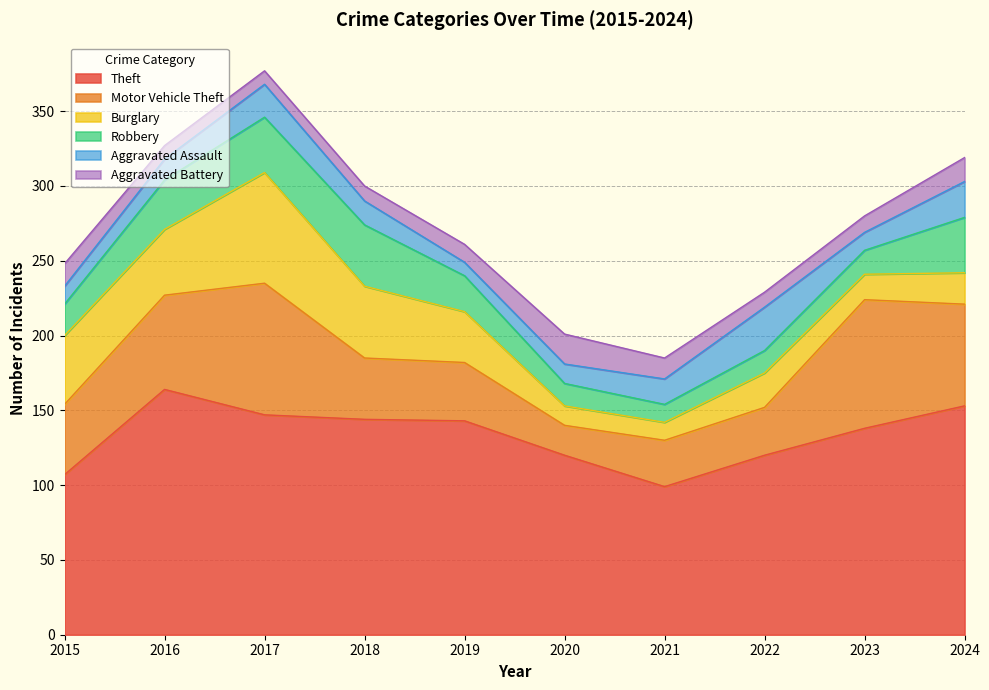

What are all the series names shown in the legend?

Theft, Motor Vehicle Theft, Burglary, Robbery, Aggravated Assault, Aggravated Battery